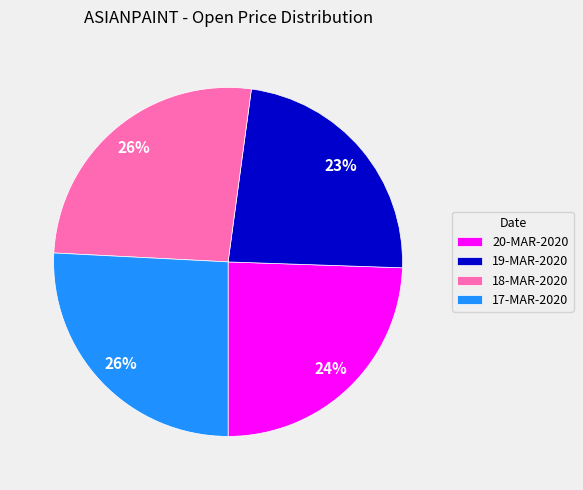

Is it true that 17-MAR-2020 is 36% of the pie?

False